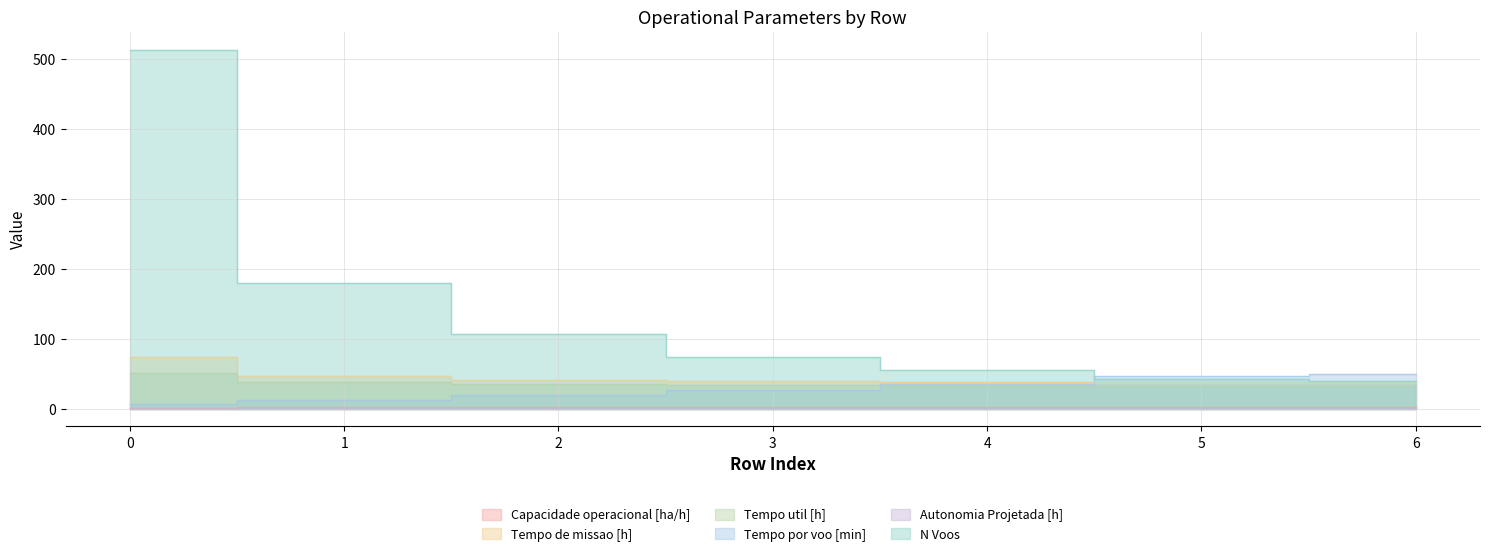

Which series has the largest range (max minus min)?

N Voos